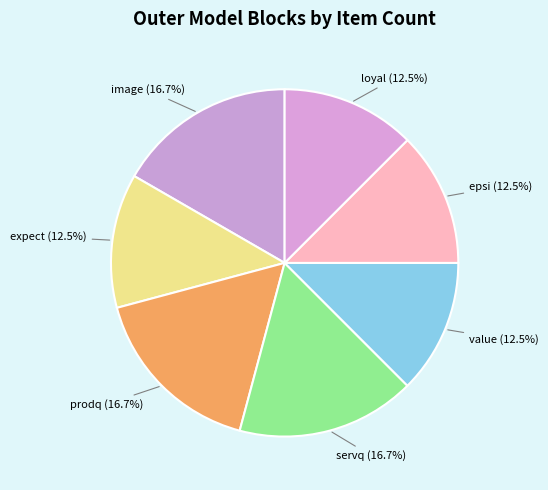

To the nearest percent, what portion does image represent?

17%